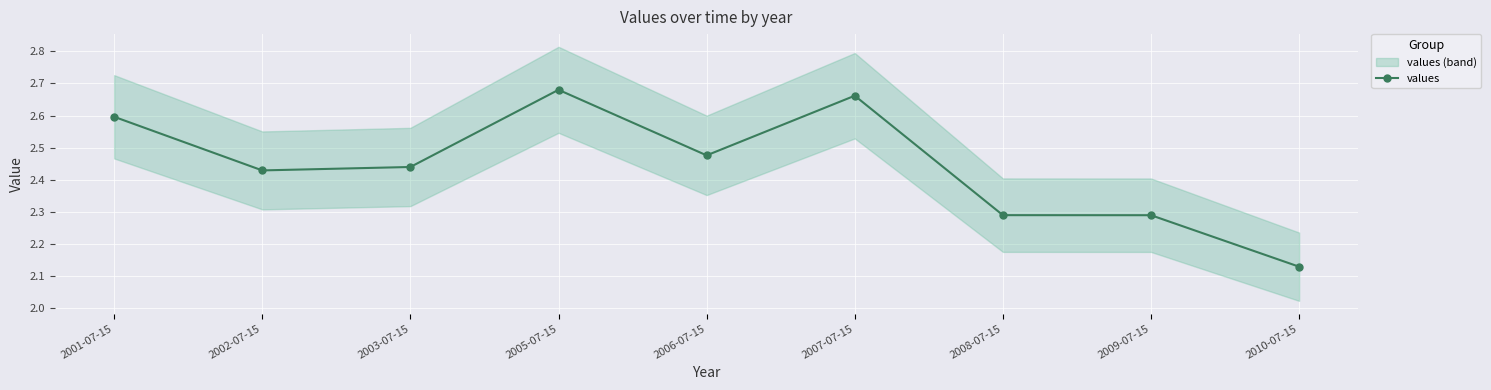

Which category has the highest value across all series?

2005-07-15